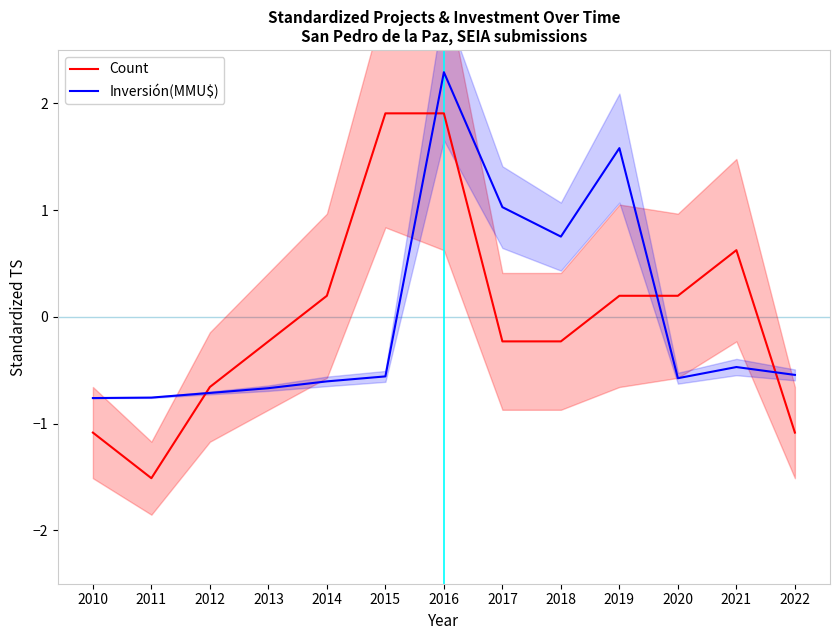

What is the difference between the highest and lowest values at 2016?

0.4